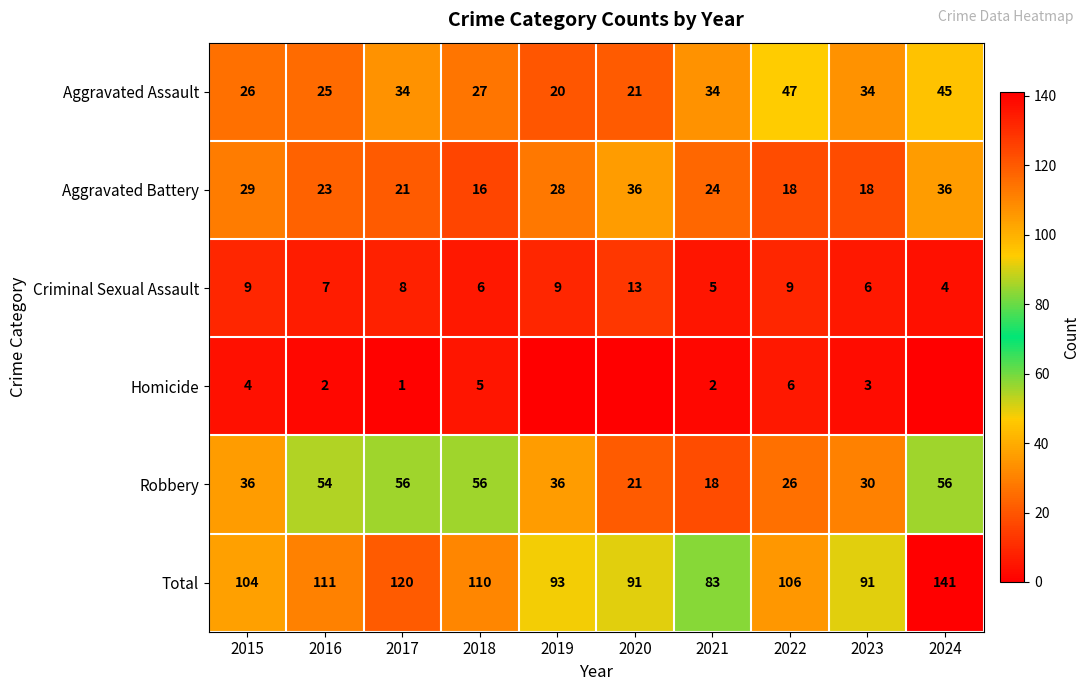

What is the approximate value of Aggravated Assault at 2015, to the nearest 5?

25